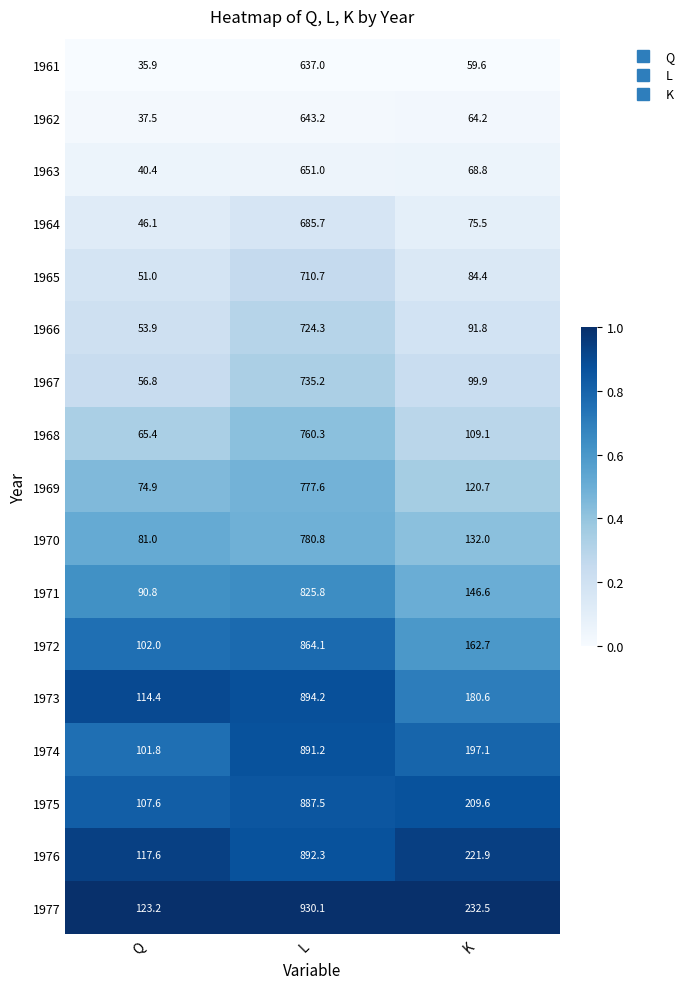

Is it true that 1977 equals 307.1 at K?

False